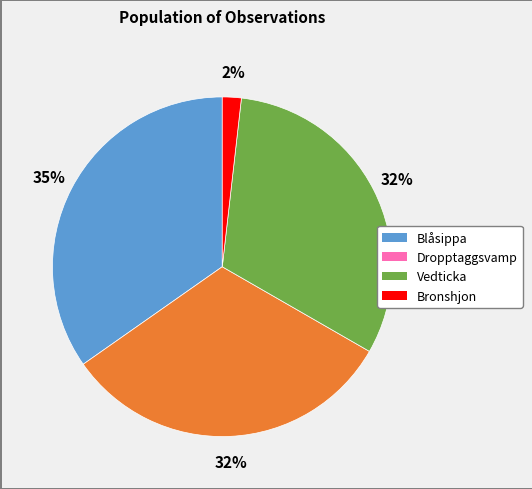

True or false: Vedticka accounts for 32% of the total.

True